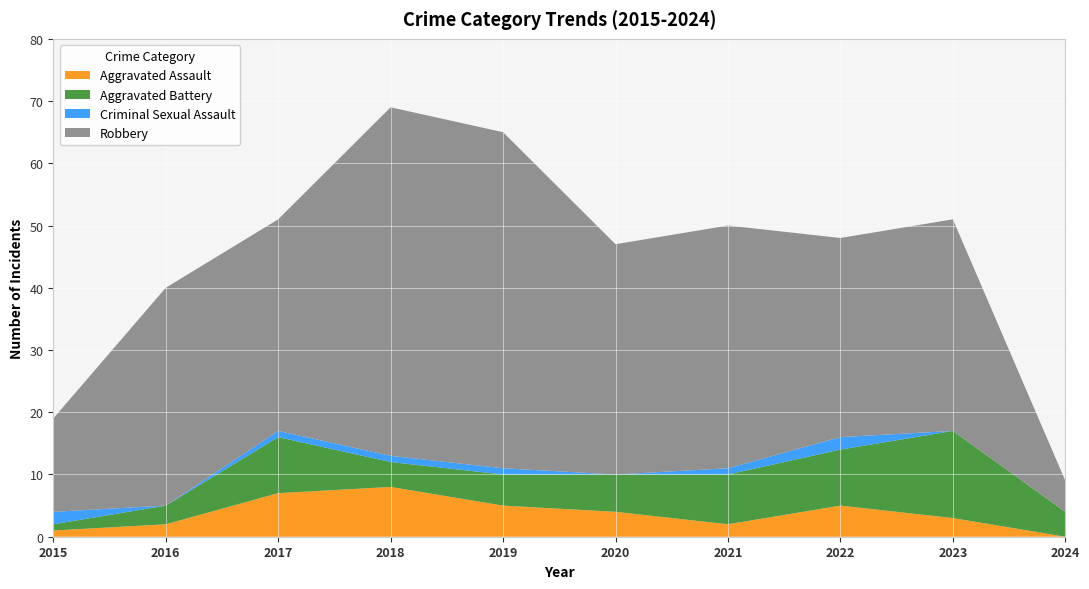

Reading right to left, extract all data points from this chart.

Aggravated Assault: 0	3	5	2	4	5	8	7	2	1
Aggravated Battery: 4	14	9	8	6	5	4	9	3	1
Criminal Sexual Assault: 0	0	2	1	0	1	1	1	0	2
Robbery: 5	34	32	39	37	54	56	34	35	15